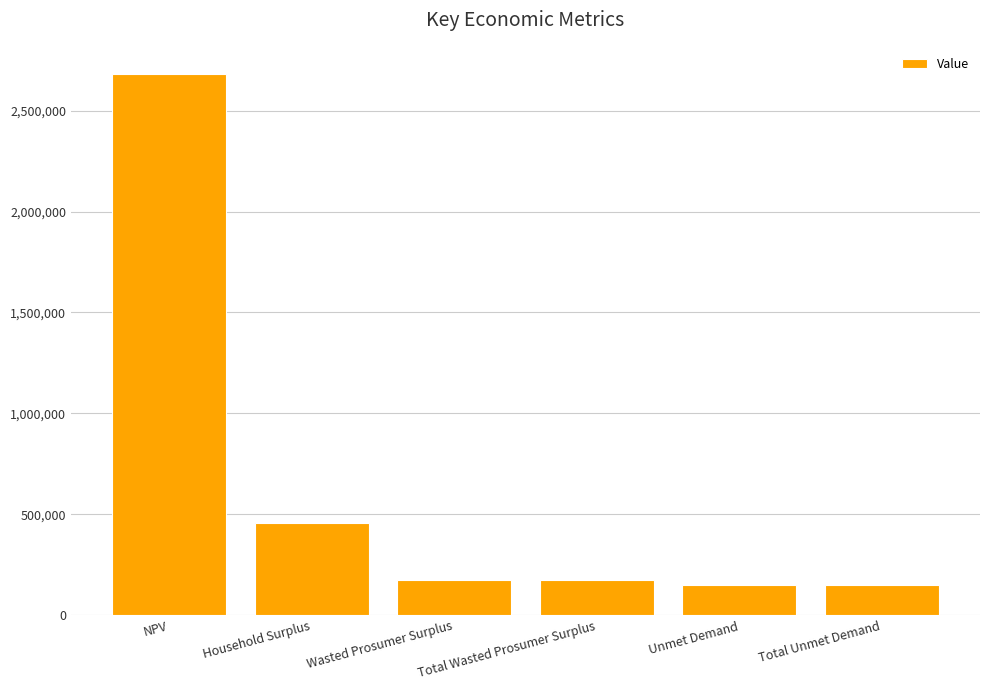

What is the label of the 4th bar from the right?

Wasted Prosumer Surplus